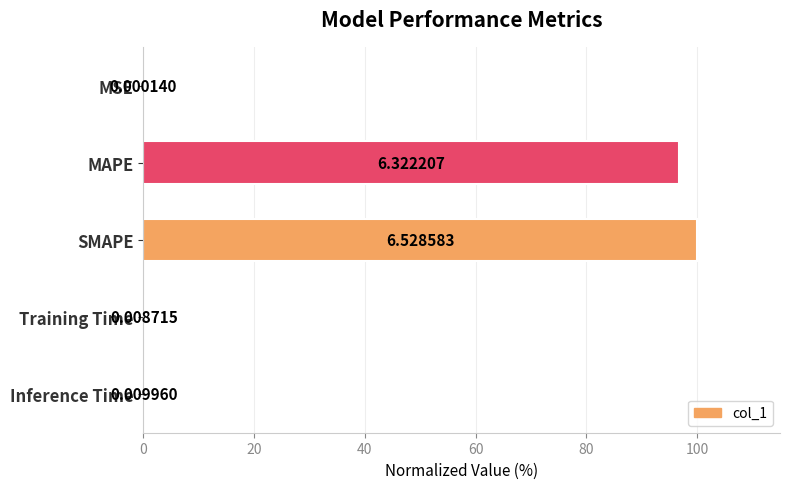

Are the bars horizontal?

Yes